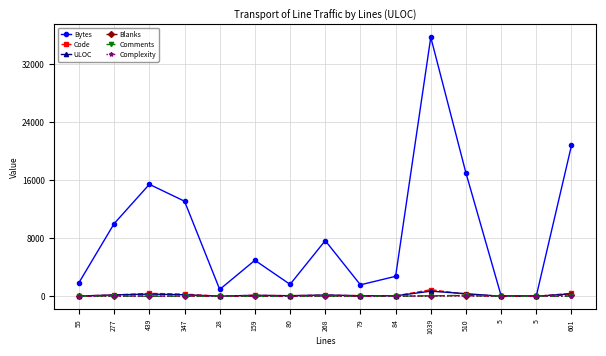

What is the highest value of the Blanks series?

202